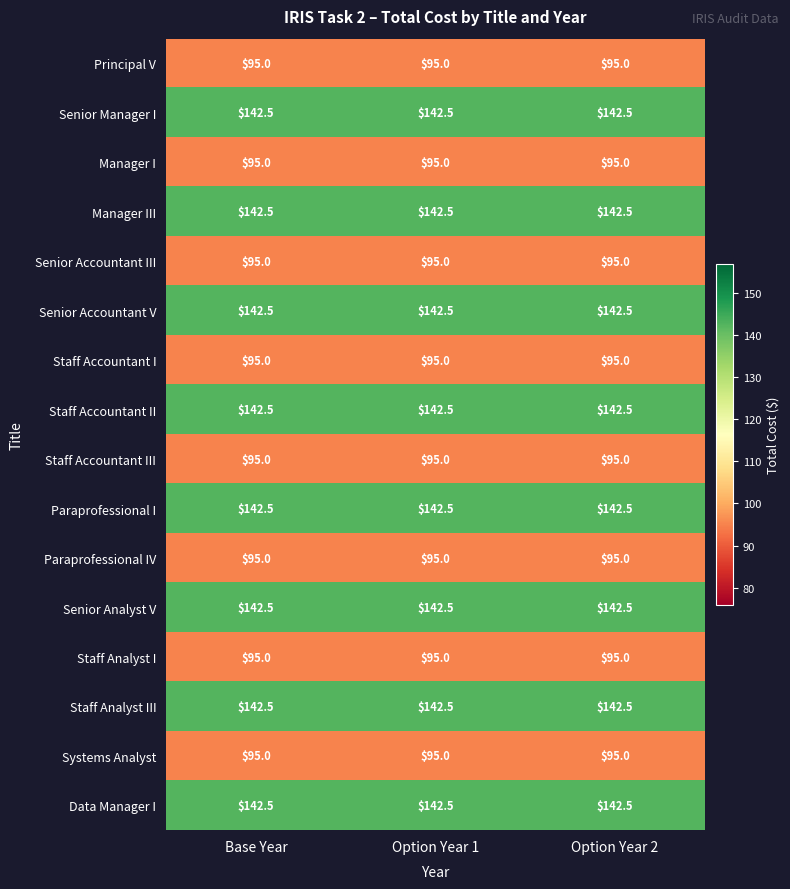

What is the difference between the highest and lowest values at Option Year 1?

47.5